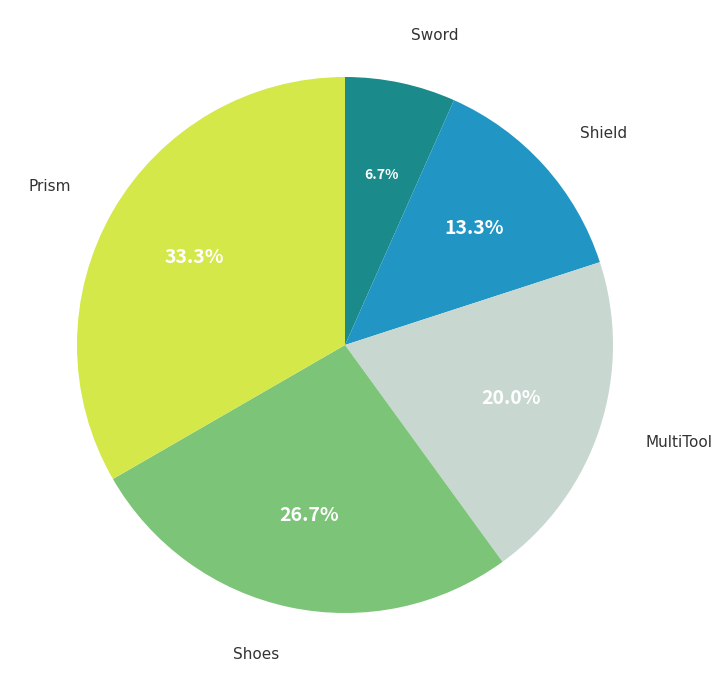

What percentage is the Shield slice, to the nearest percent?

13%